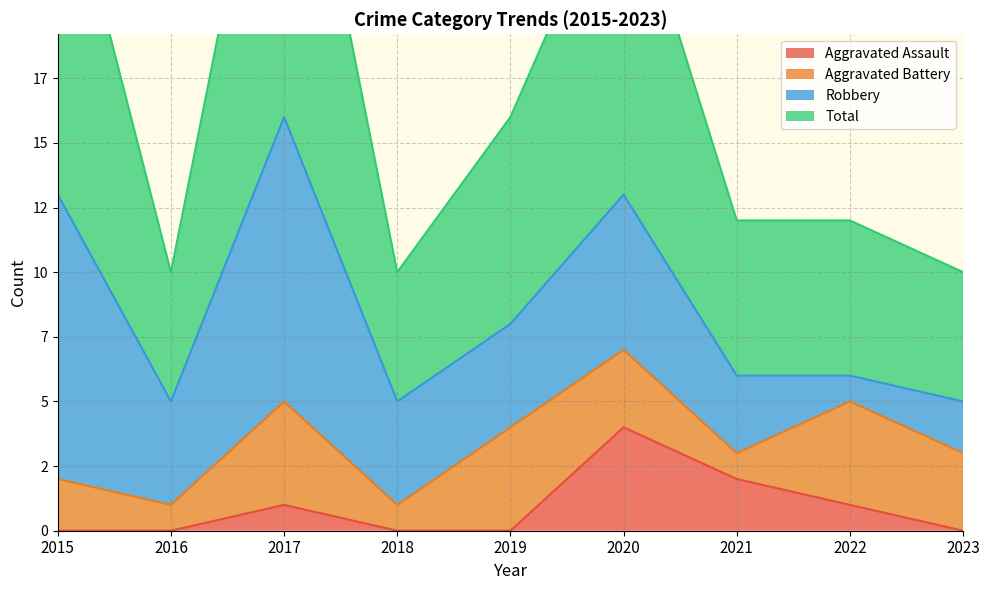

Which category has the lowest value in the Total series?

2016